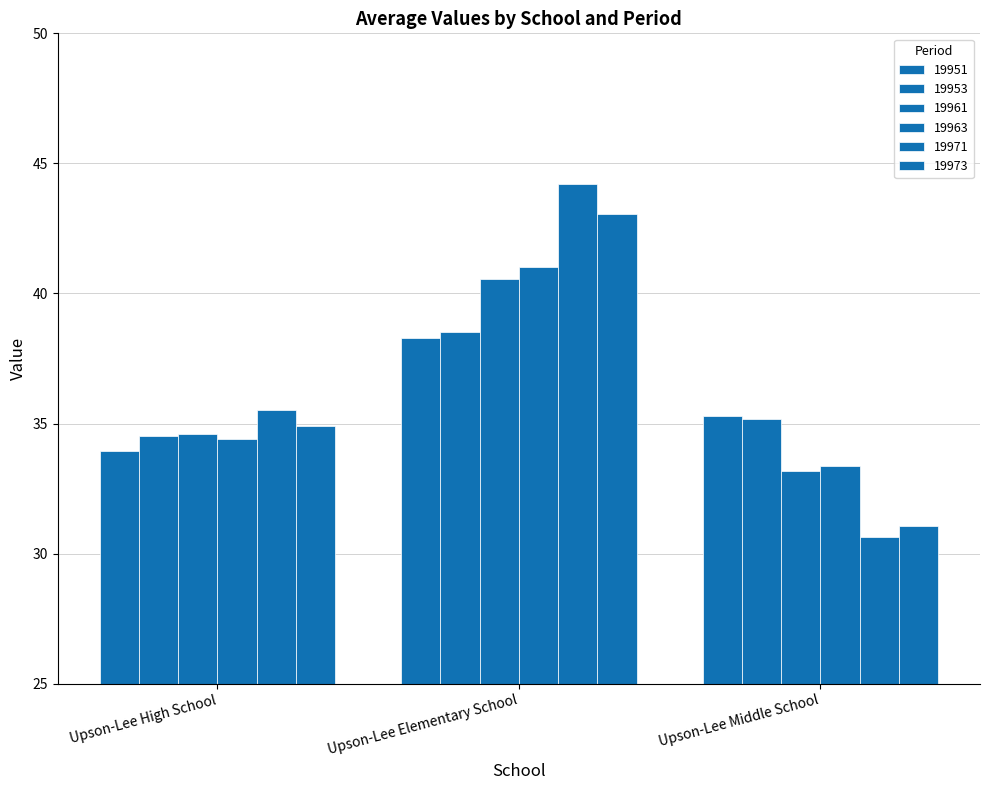

What is the minimum value shown in the chart?

30.6